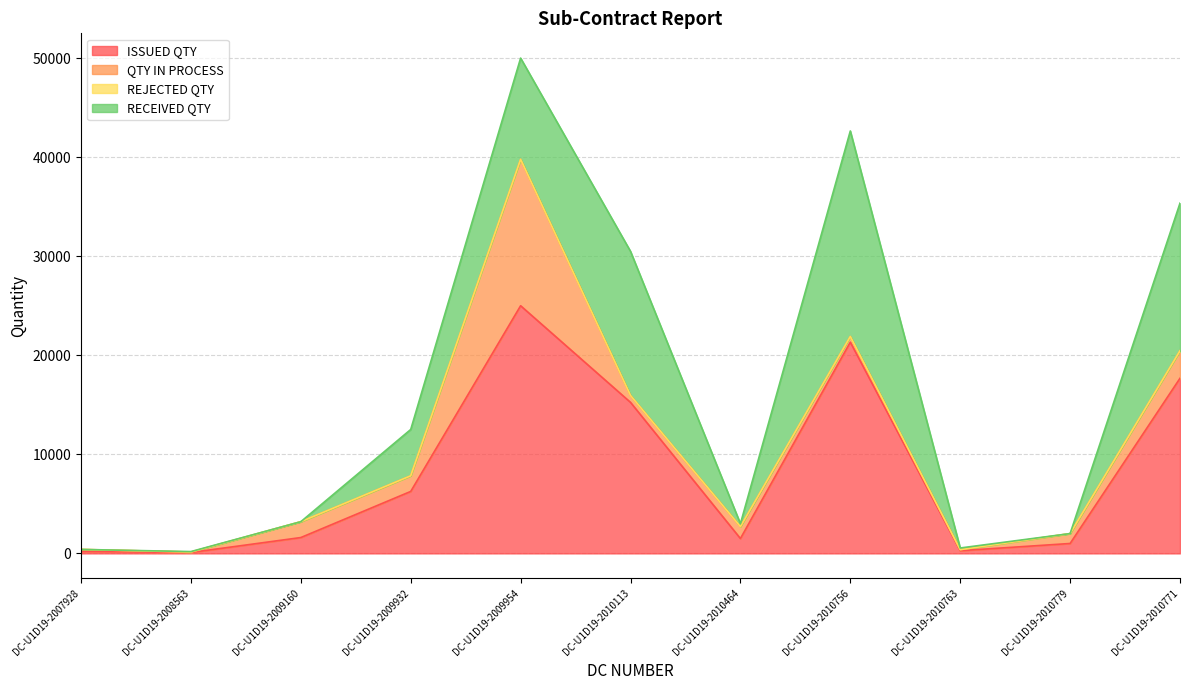

How many lines are shown in the chart?

4